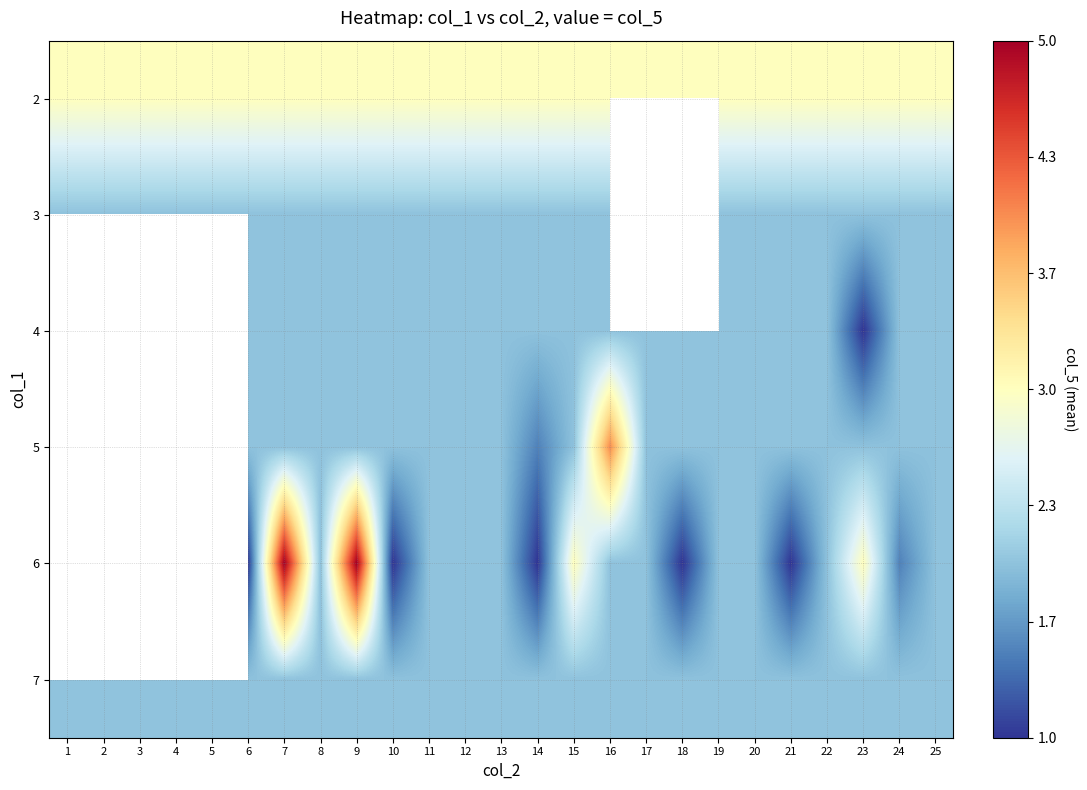

The 6 series shows 2.0 at 19. True or false?

True